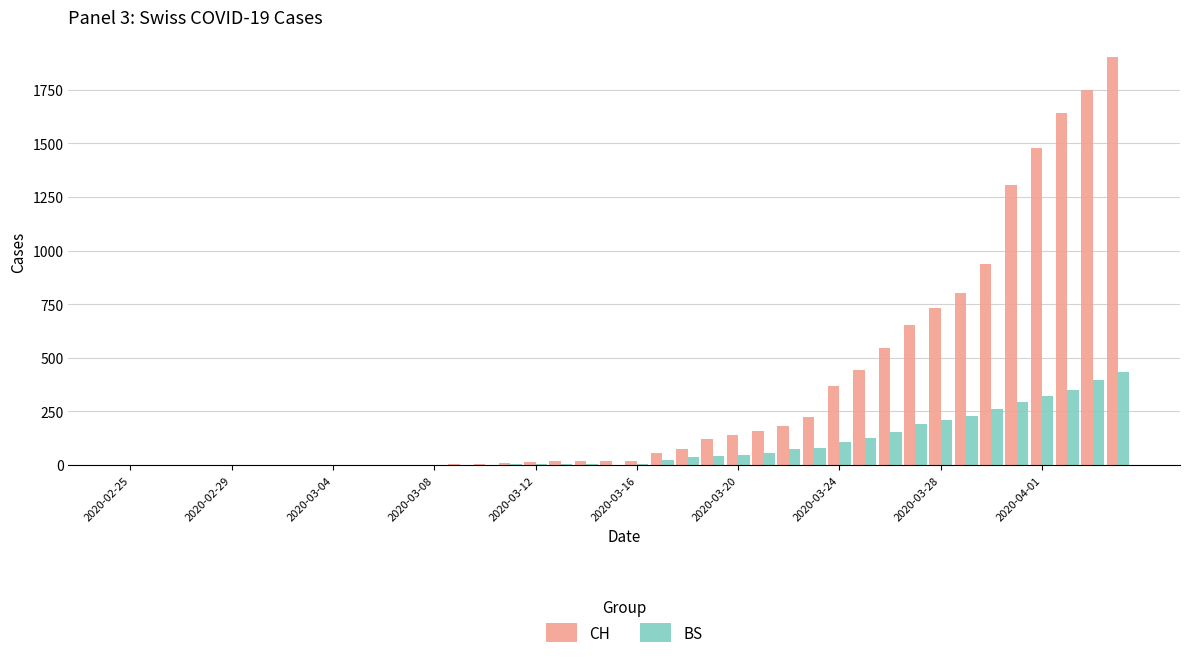

What are all the series names shown in the legend?

CH, BS